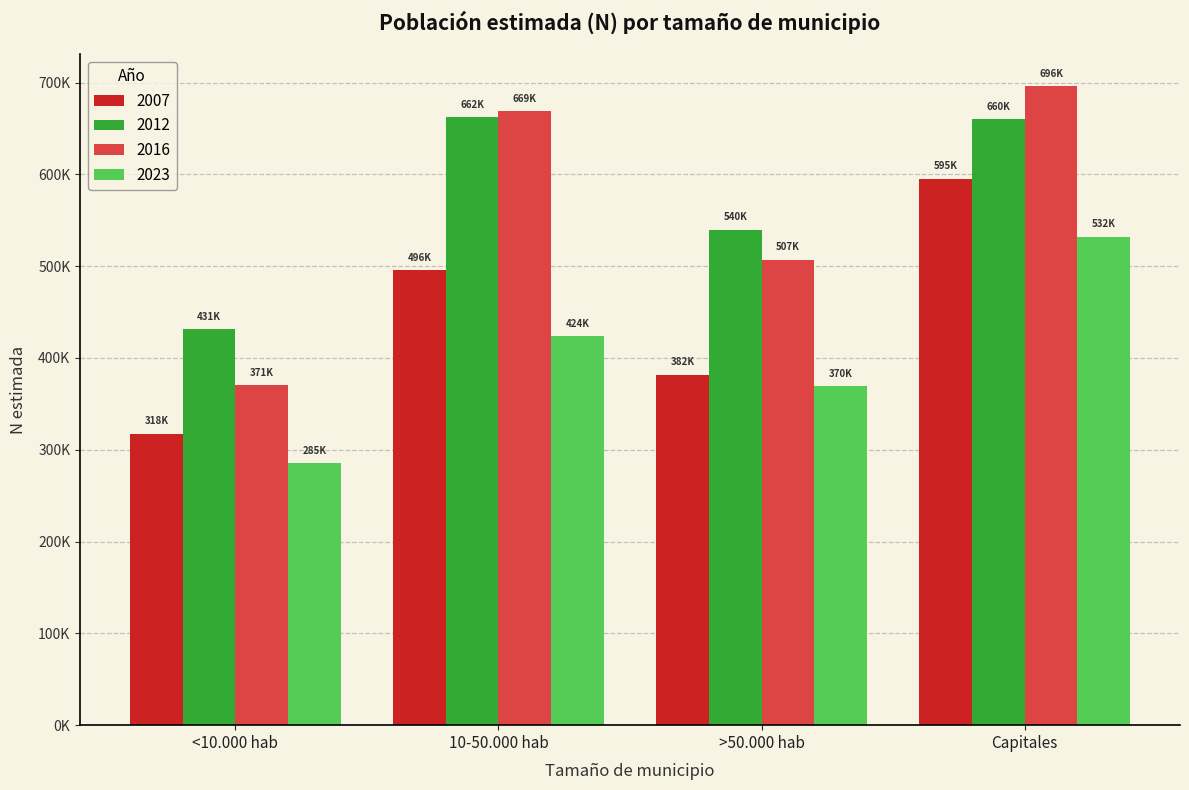

List the labels in order of 2016 value, largest first.

Capitales, 10-50.000 hab, >50.000 hab, <10.000 hab